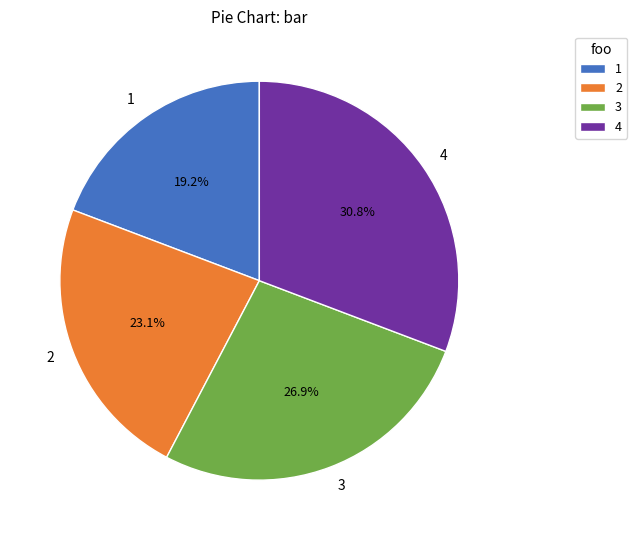

Which category has the biggest portion of the pie?

4